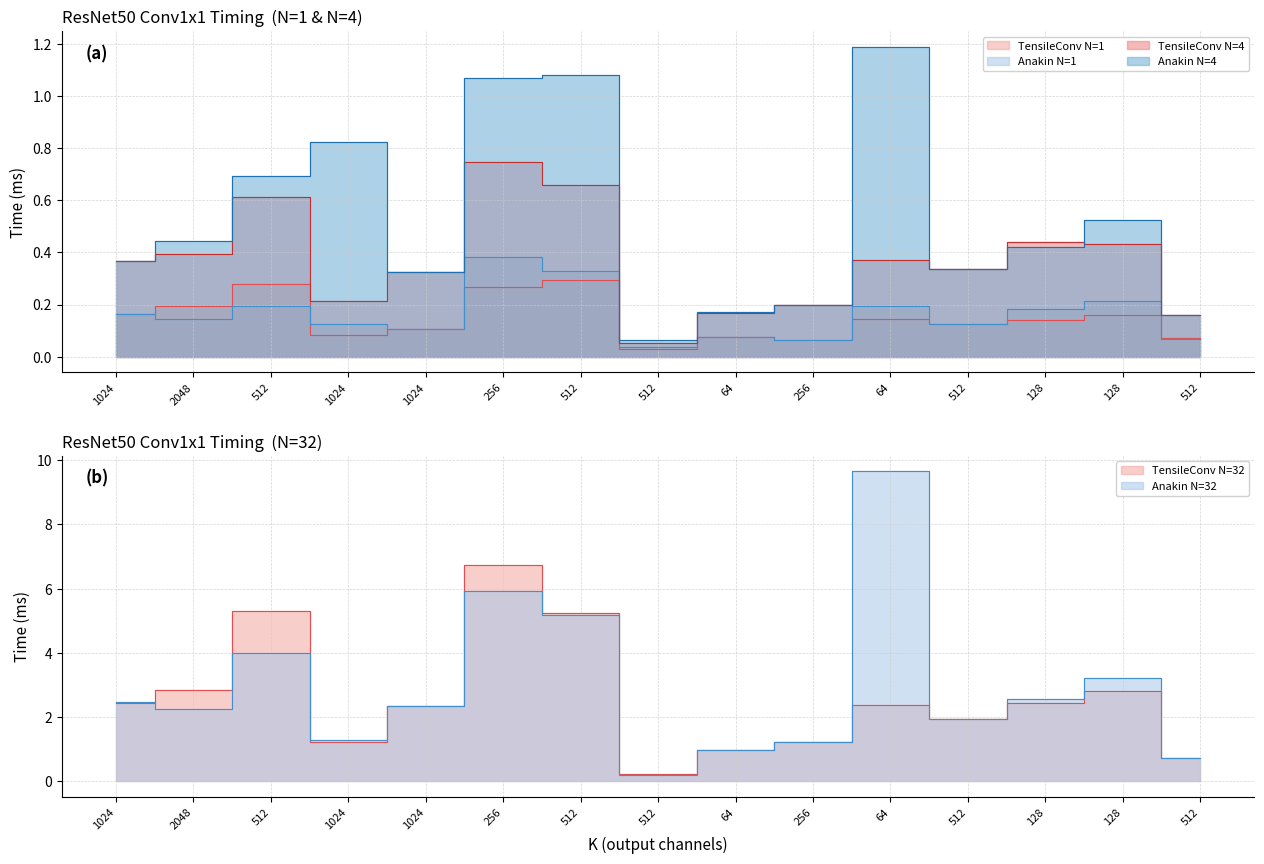

What is the difference between the maximum and minimum values in the Anakin_N32 series?

9.4